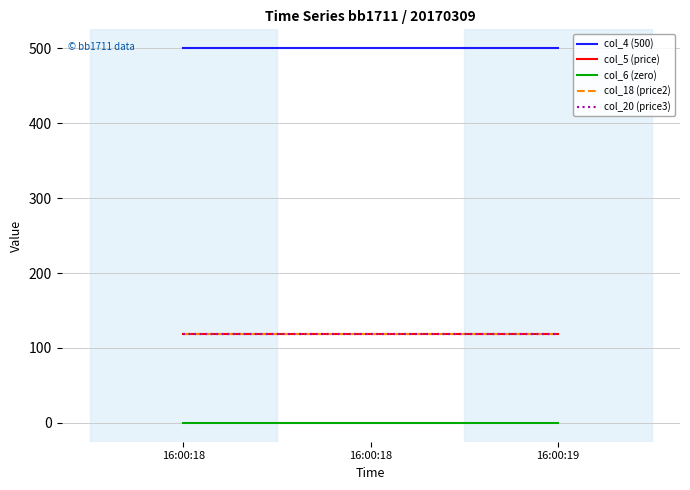

What is the lowest value of the col_5 (price) series?

118.8